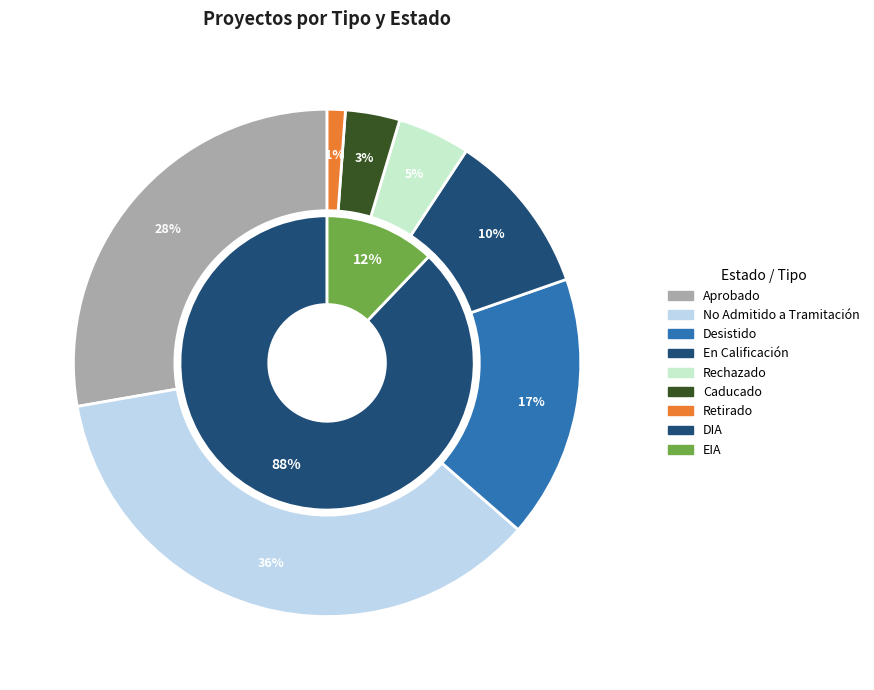

What portion of the pie excludes EIA?

87.9%